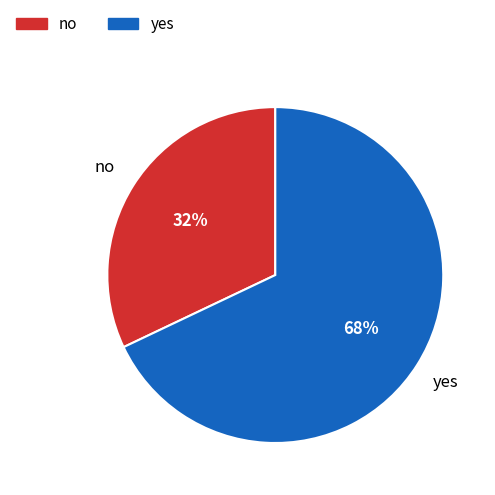

Count the number of slices in the pie.

2